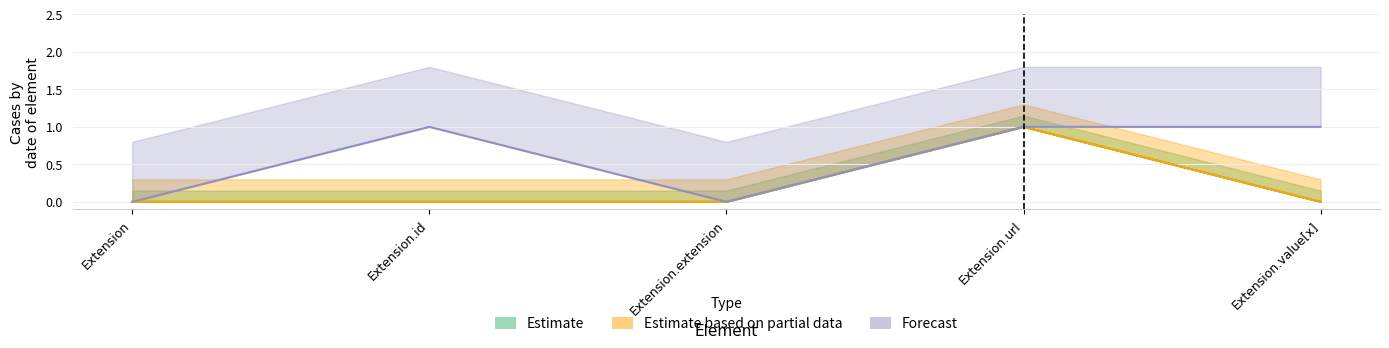

True or false: Estimate based on partial data and Forecast intersect in this chart.

False